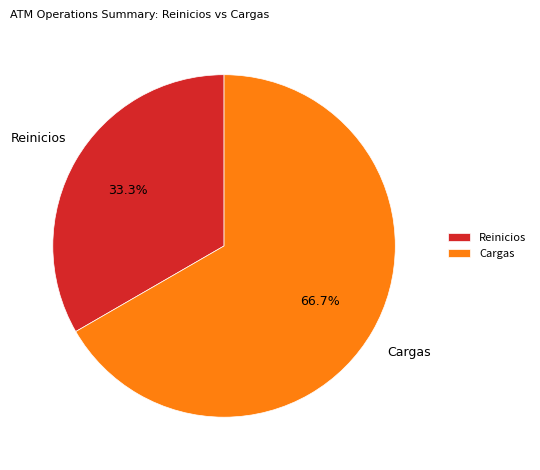

To the nearest percent, what is the difference between the Reinicios and Cargas slice percentages?

33%